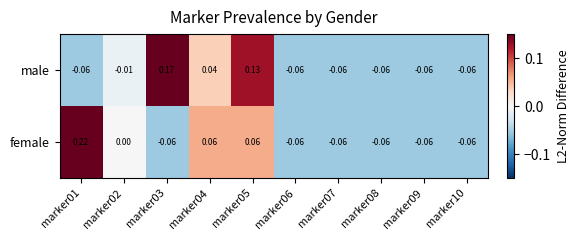

How many positive values does the male series have?

3